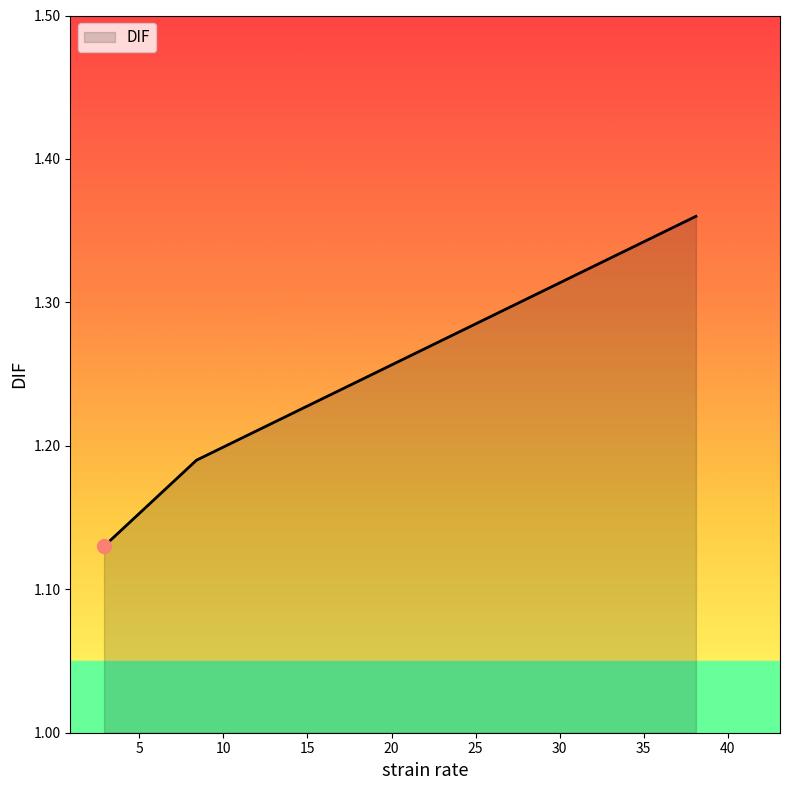

Does the chart have visible grid lines?

No